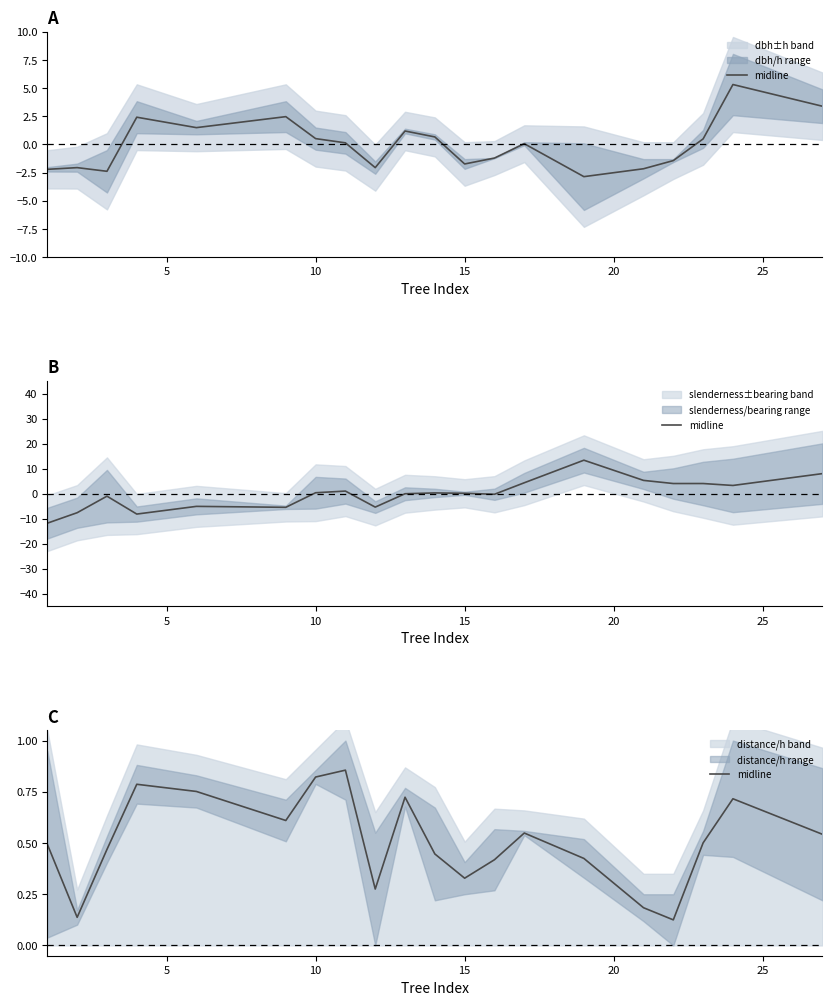

How many lines are shown in the chart?

1